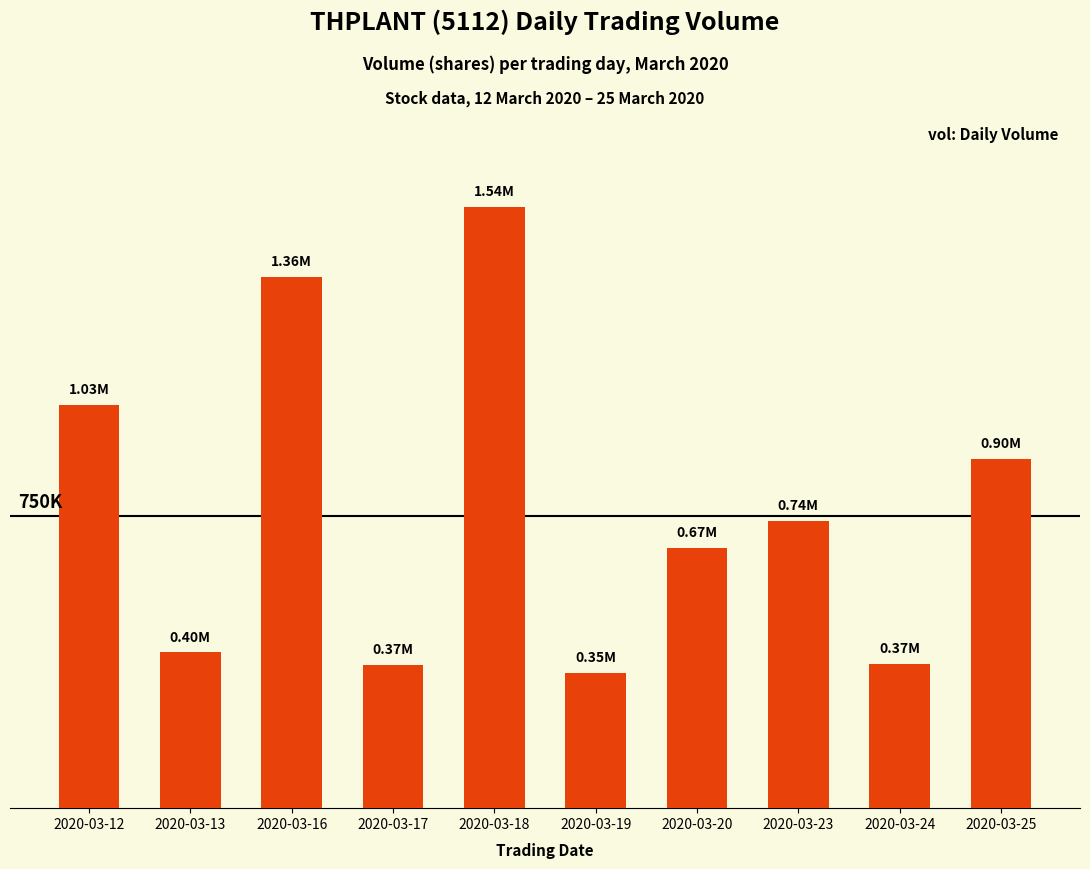

Reading left to right, transcribe all the data shown in this chart.

2020-03-12=1034300	2020-03-13=399200	2020-03-16=1361400	2020-03-17=366500	2020-03-18=1540800	2020-03-19=347400	2020-03-20=666500	2020-03-23=737200	2020-03-24=370100	2020-03-25=895200